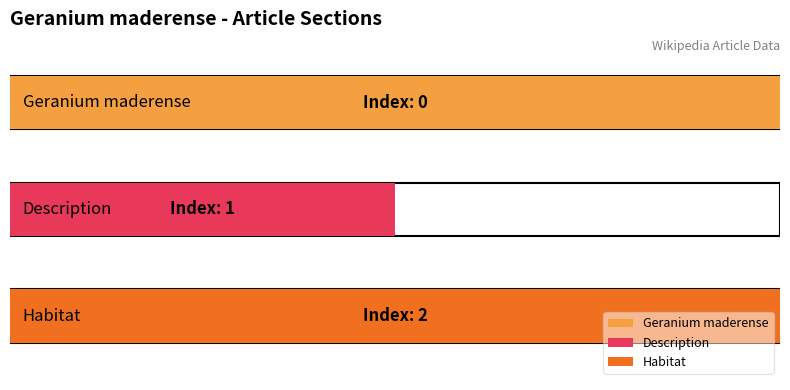

Count the values in the range 0 to 2.

3